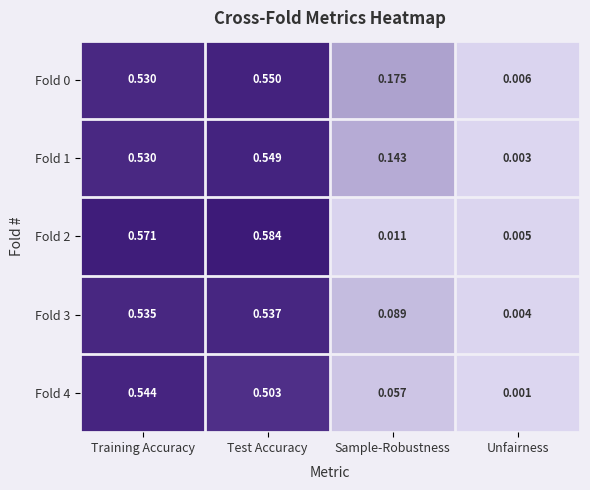

Is the value of Fold 1 at Unfairness greater than the value of Fold 3 at Unfairness?

No